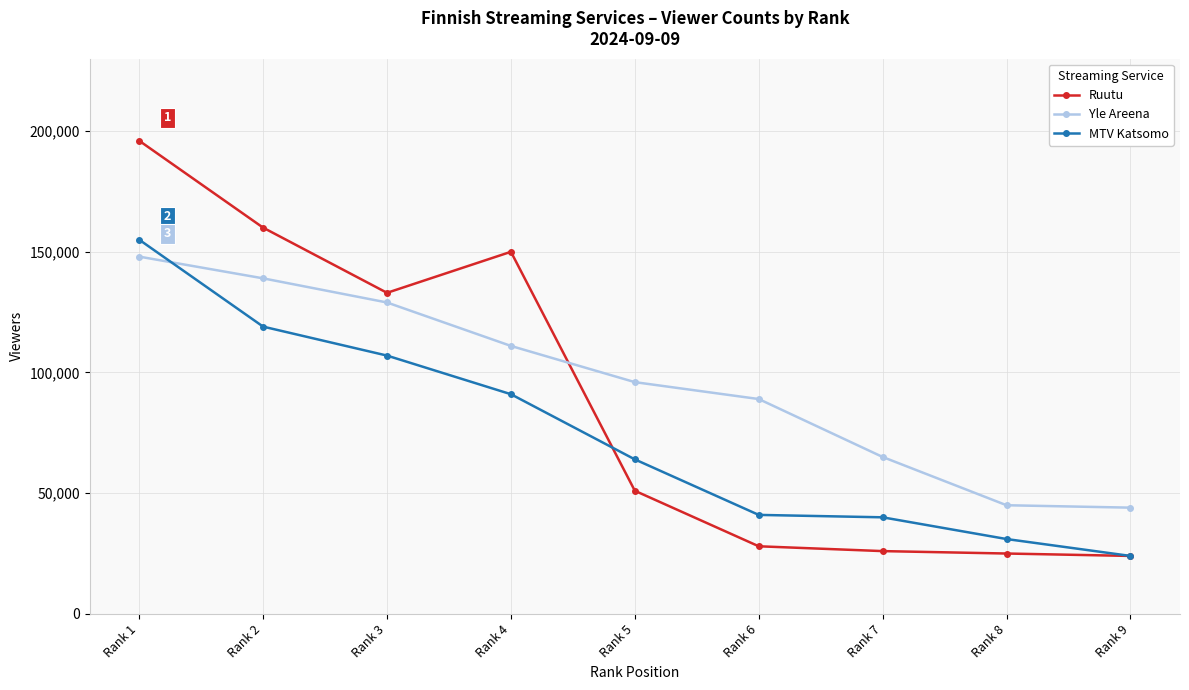

Is it true that Ruutu equals 51000 at Rank 5?

True